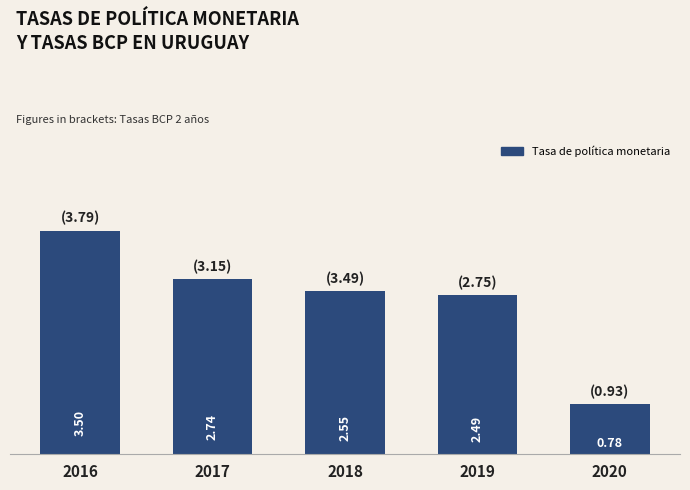

Between 2018 and 2016, which is larger?

2016